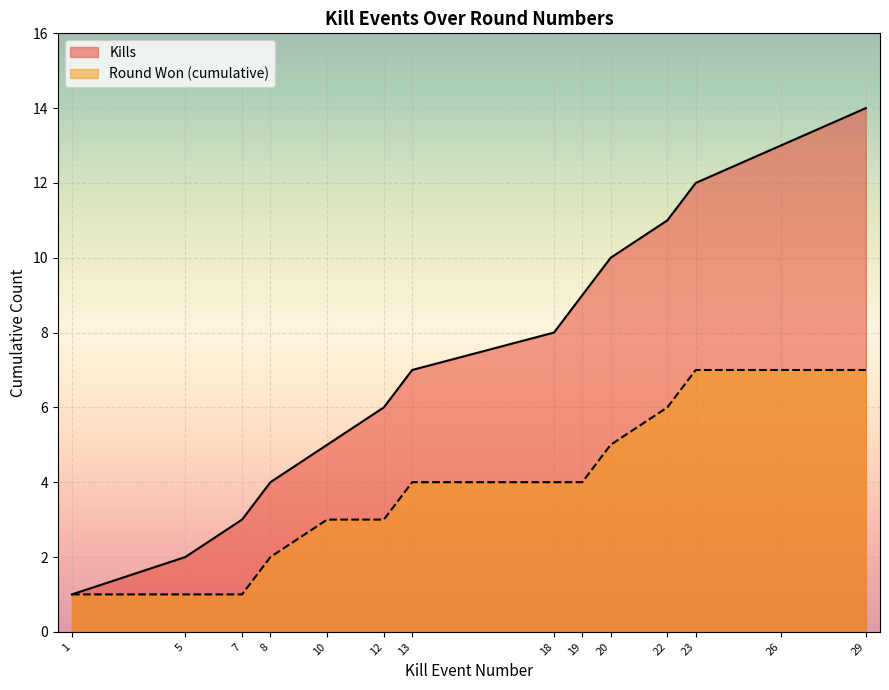

What is the sum of the values at 12 and 5?

8